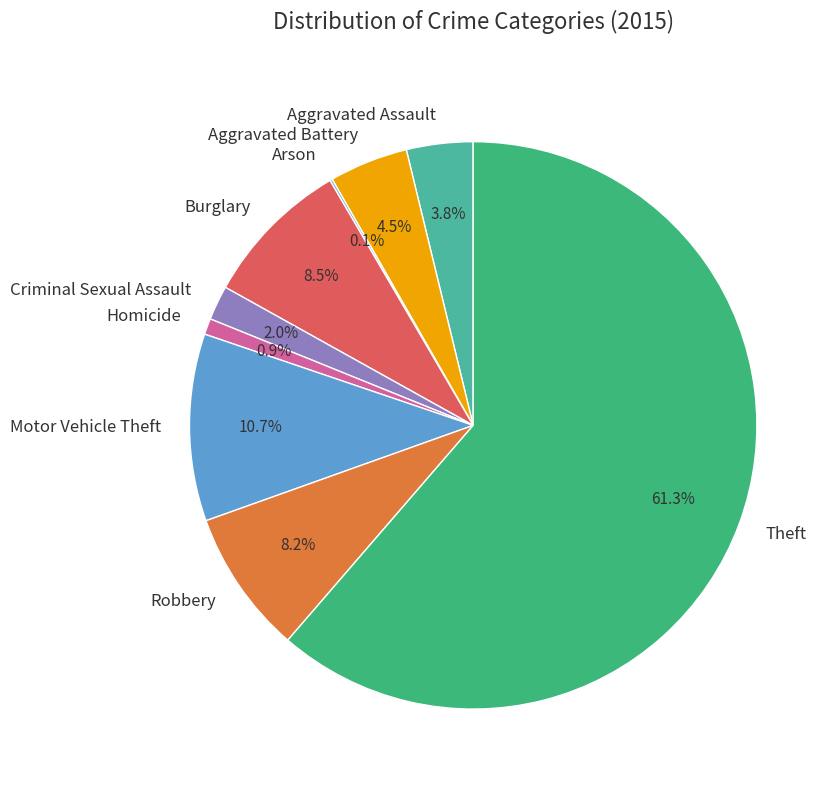

How much of the chart is everything except Theft?

38.7%